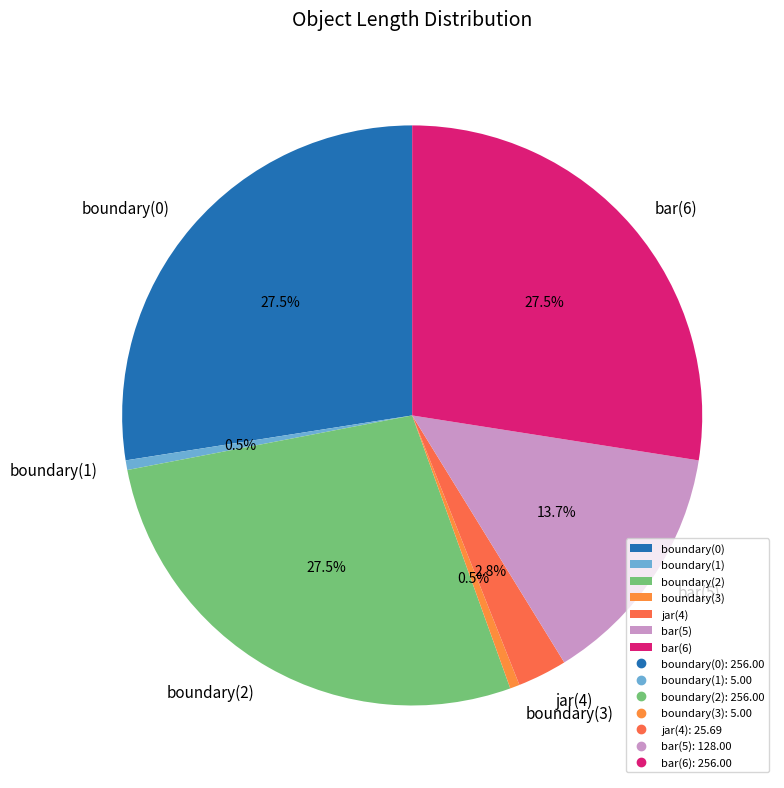

The bar(5) slice represents 4% of the pie. True or false?

False